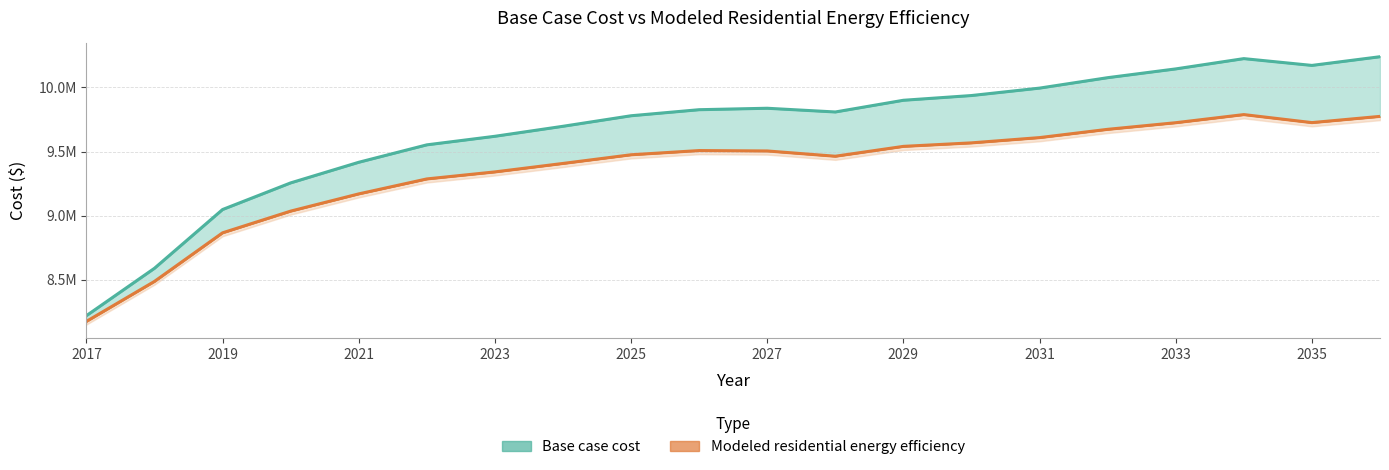

What is the difference between the maximum and minimum values in the Modeled residential energy efficiency series?

1613375.2